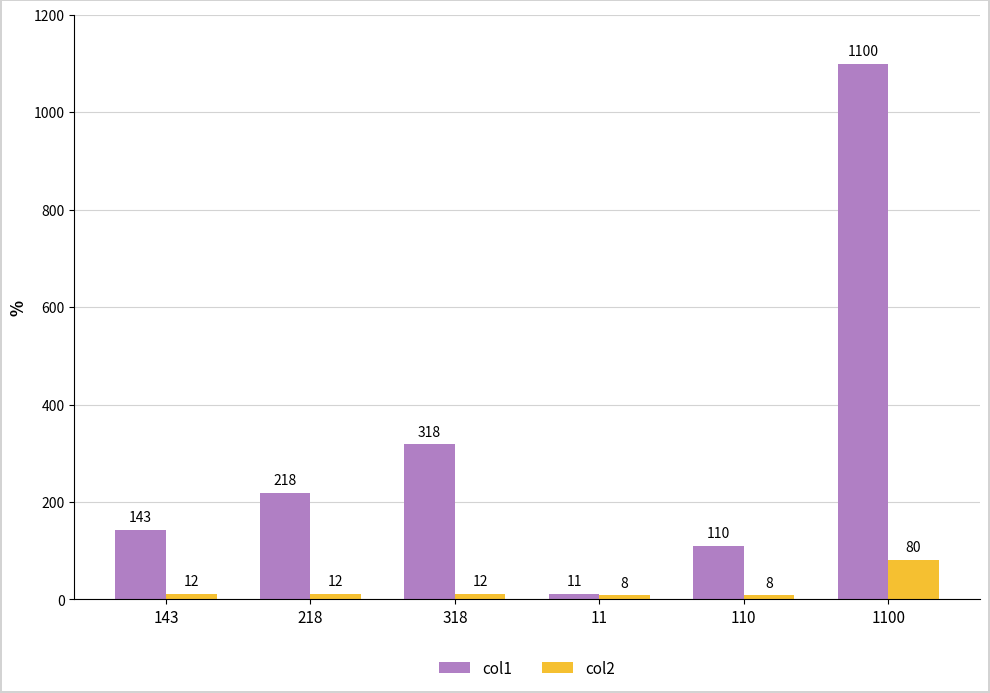

What is the highest value of the col2 series?

80